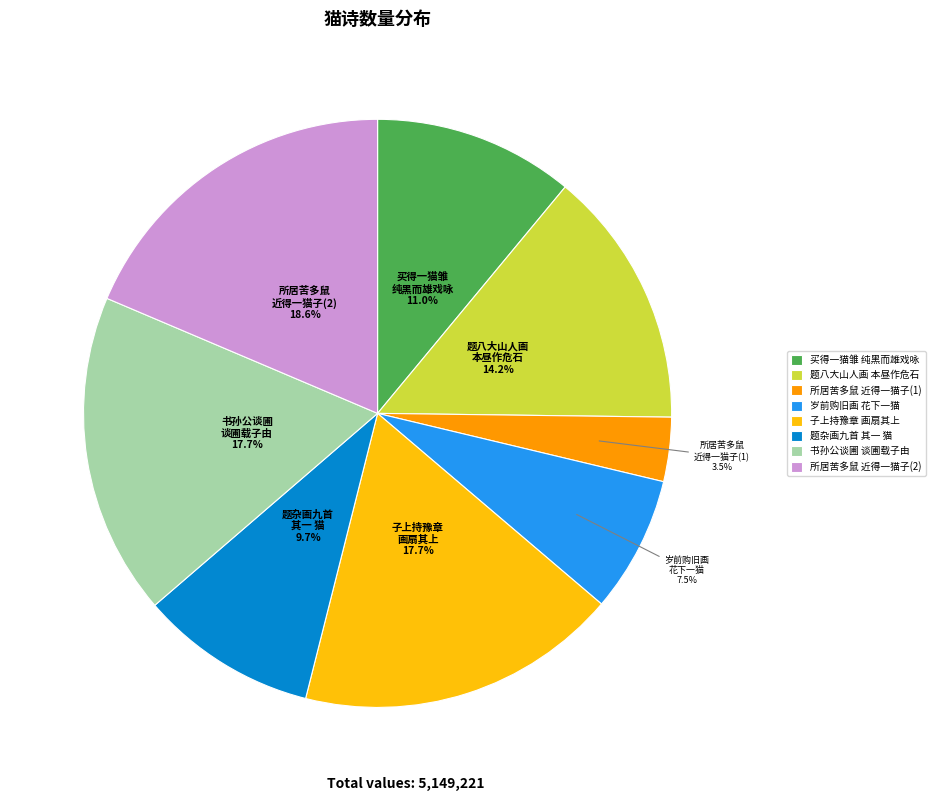

Does any single category account for the majority?

No